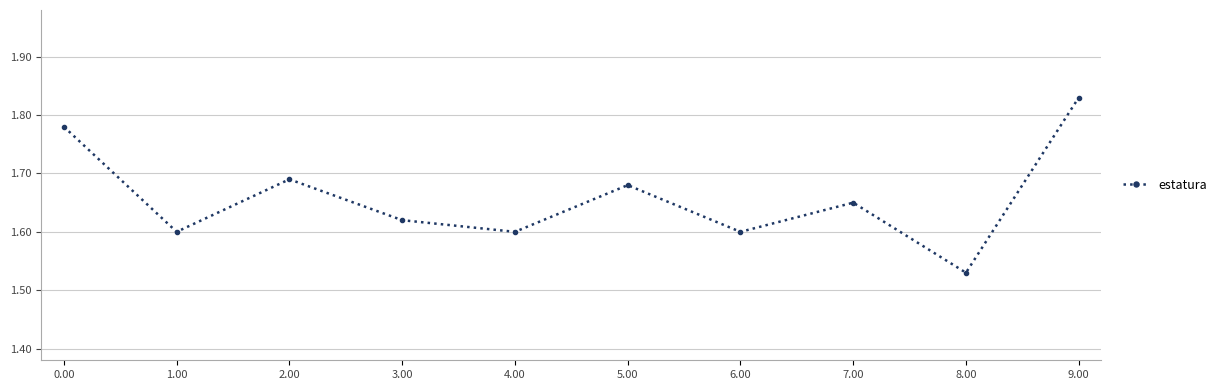

The chart shows a value of 1.6 at 4.00. True or false?

True